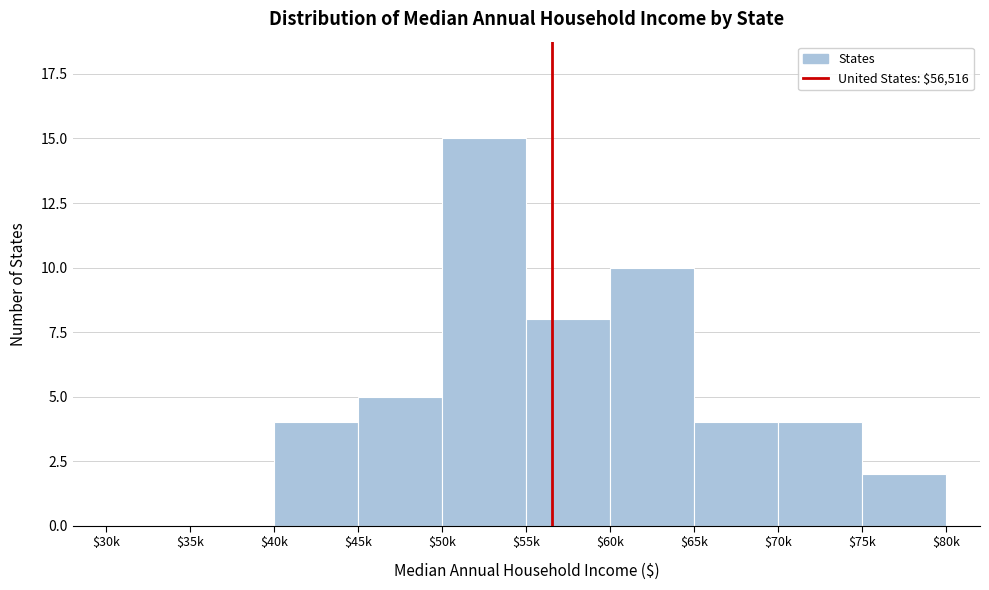

What is the maximum value shown in the chart?

15